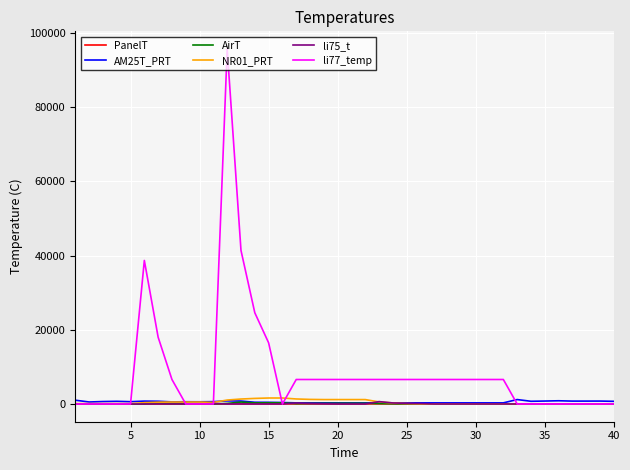

Which series has the largest range (max minus min)?

li77_temp